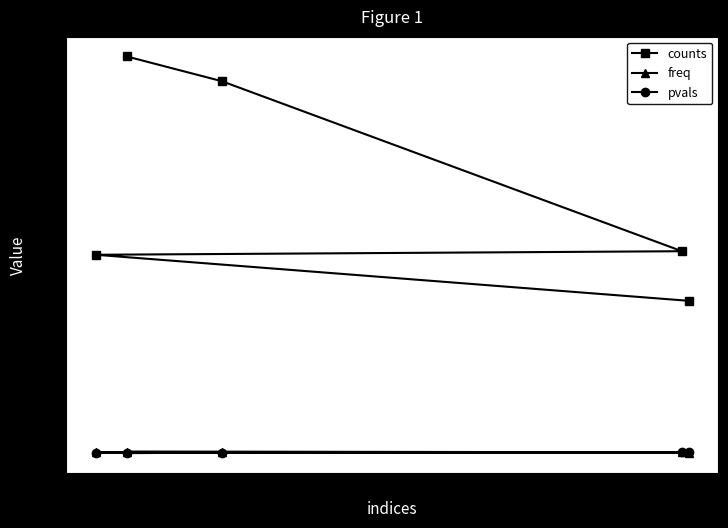

How many intersections are there between pvals and freq?

1